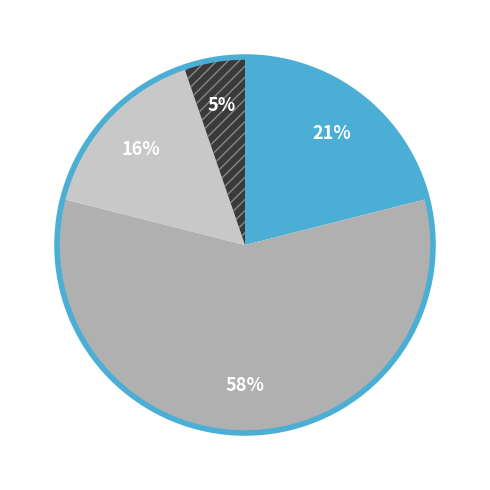

Is there any slice that represents more than half of the pie?

Yes